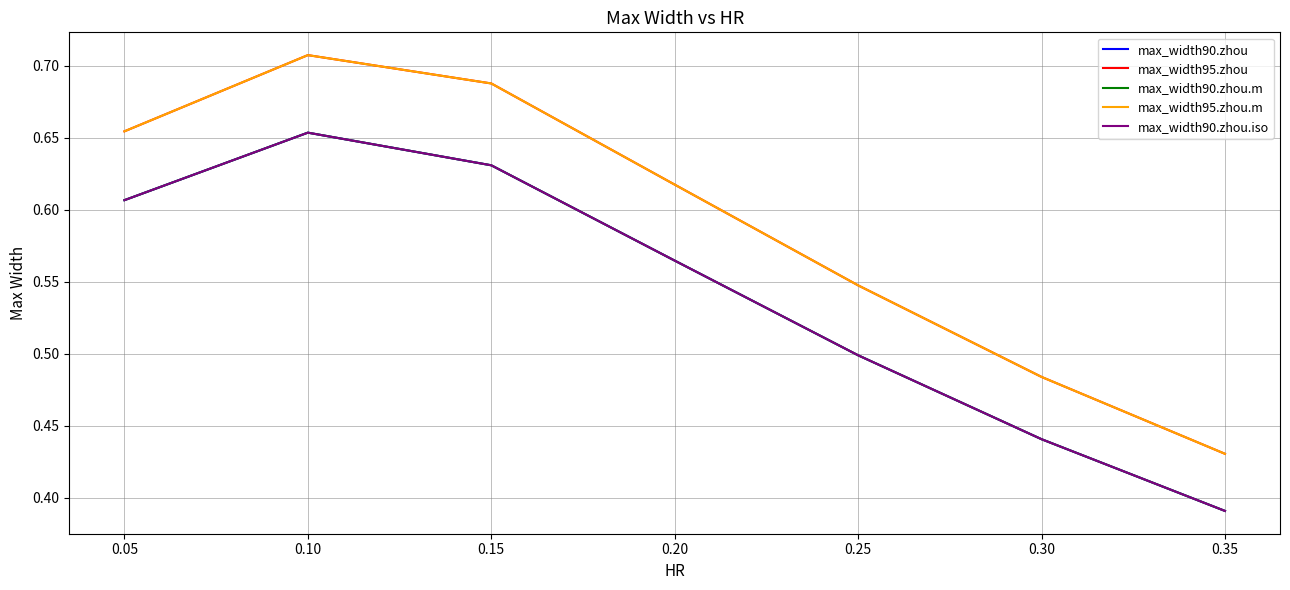

Which series changed the most between 0.25 and 0.30?

max_width95.zhou